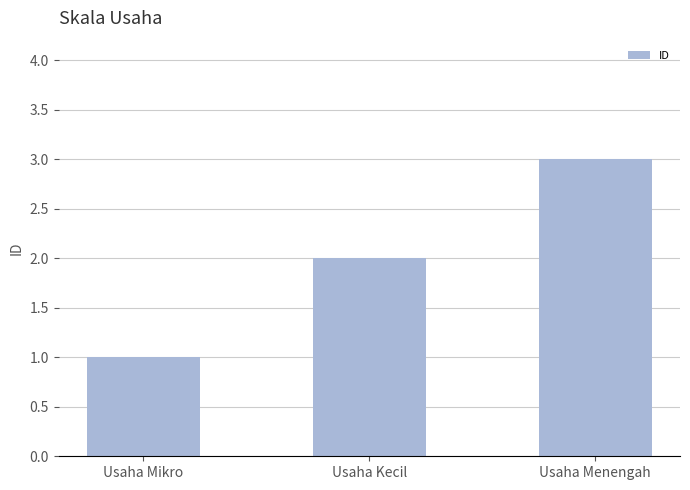

How many values are below 2?

1